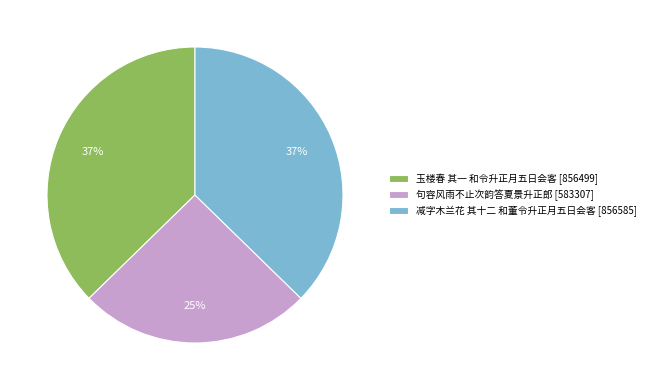

To the nearest percent, what is the difference between the 句容风雨不止次韵答夏景升正郎 and 减字木兰花 其十二 和董令升正月五日会客 slice percentages?

12%